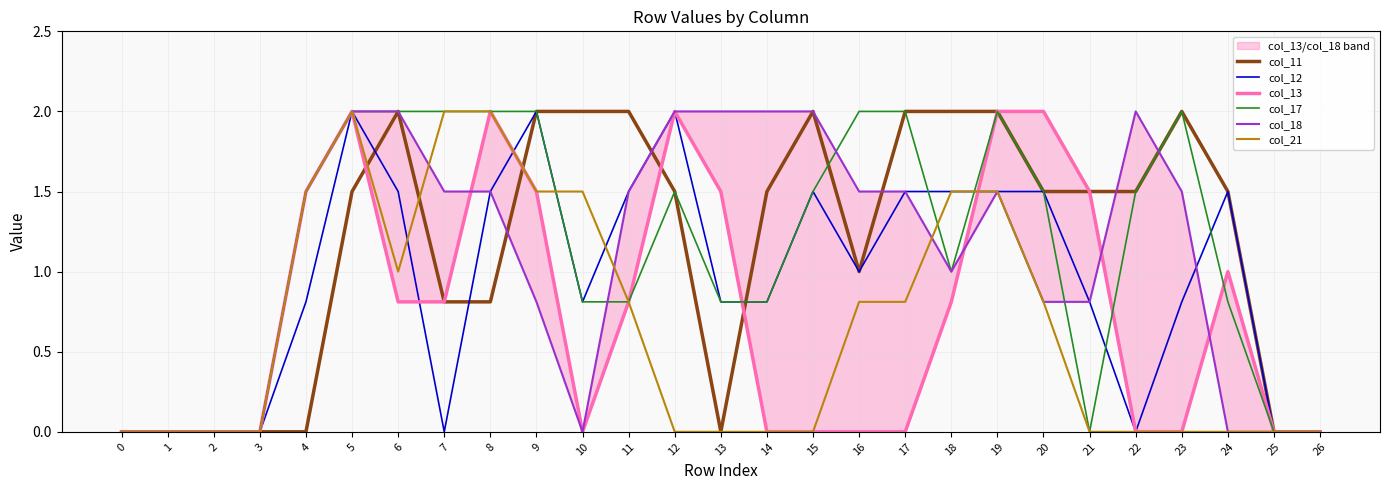

Is the value of col_12 at 5 greater than the value of col_11 at 14?

Yes